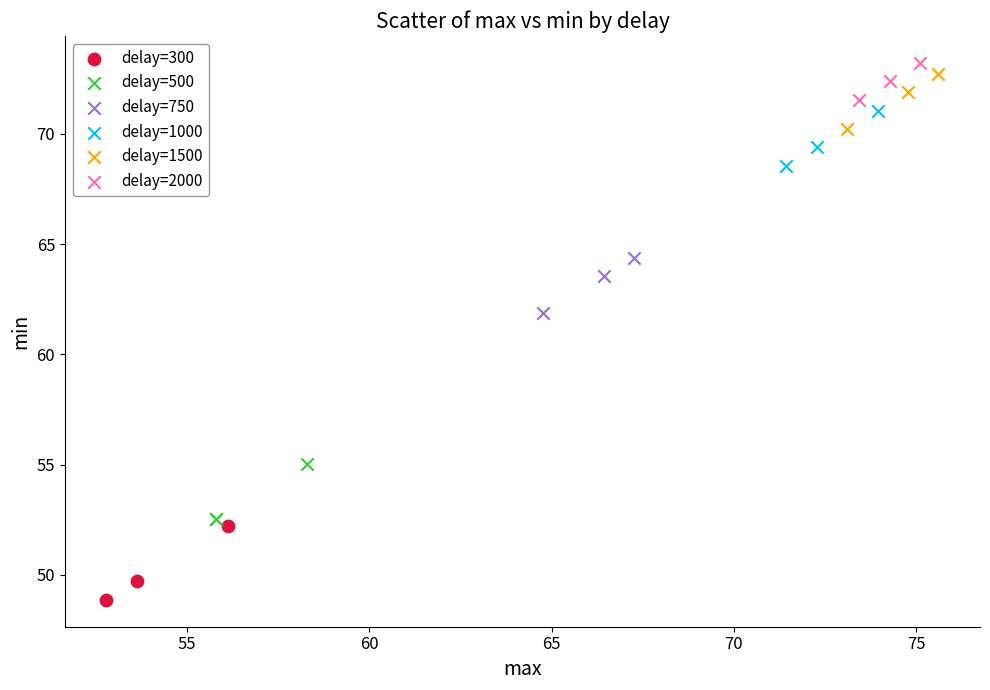

Which series reaches the minimum Y coordinate?

delay=300